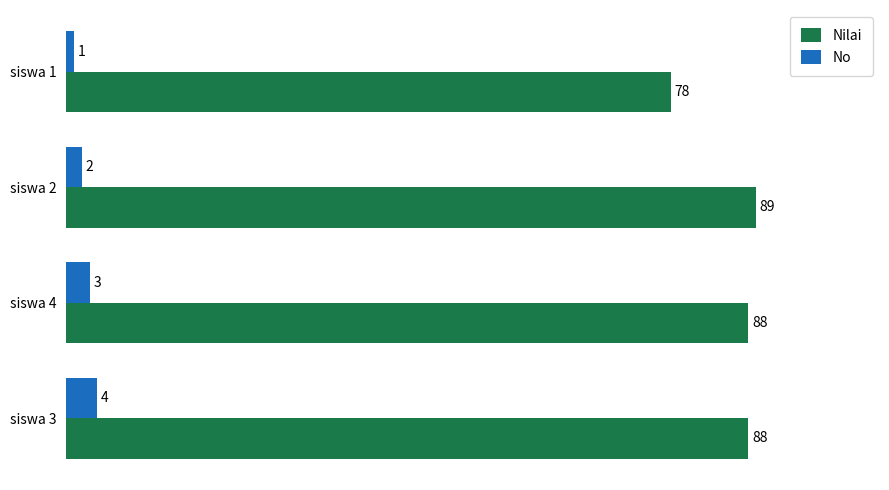

How many data points in No are less than 3?

2